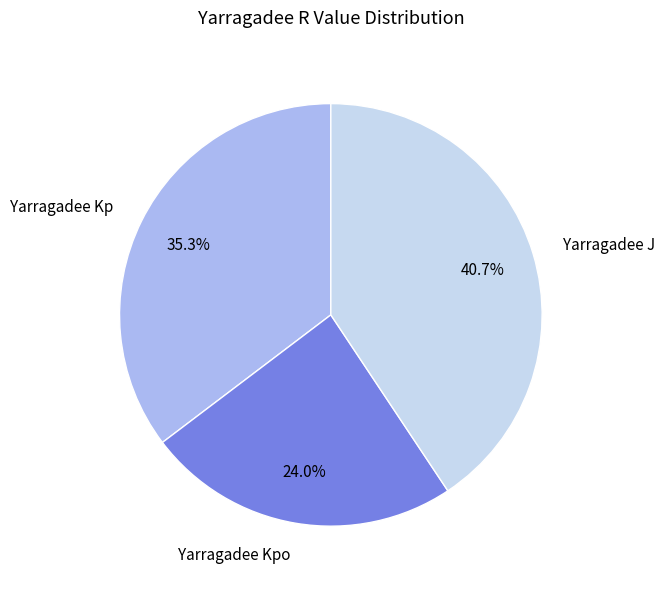

Is it true that Yarragadee Kpo is 18% of the pie?

False